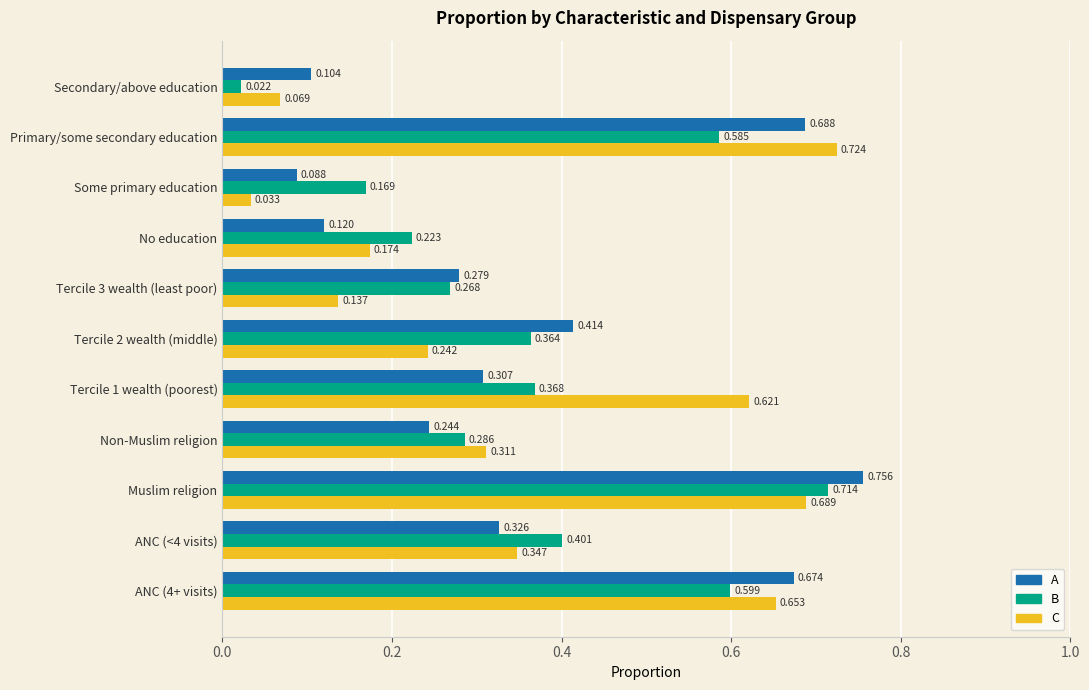

Which label corresponds to the smallest value in the chart?

Secondary/above education